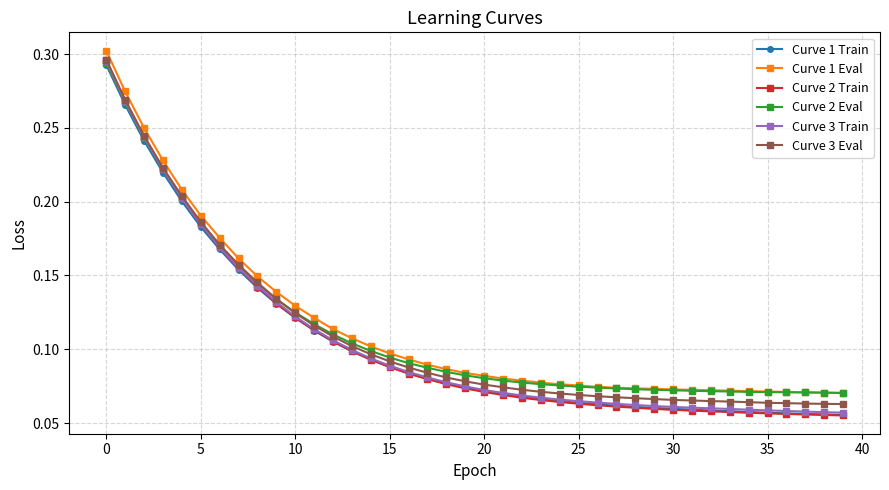

How many lines are shown in the chart?

6